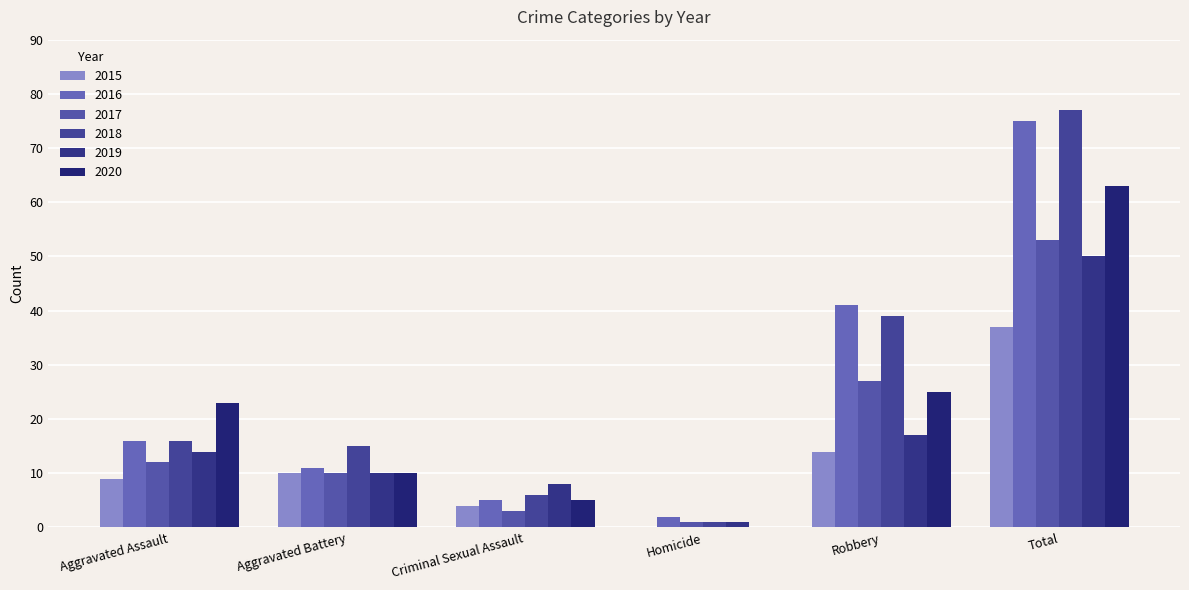

What are all the series names shown in the legend?

2015, 2016, 2017, 2018, 2019, 2020